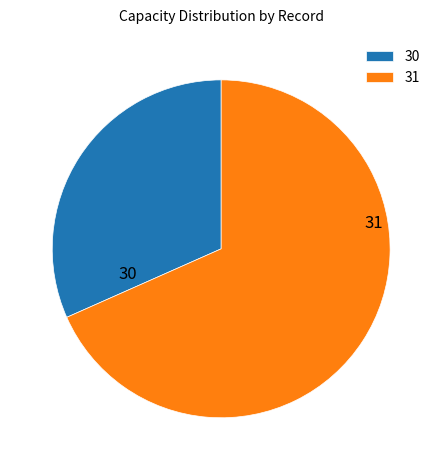

How many slices are in this pie chart?

2